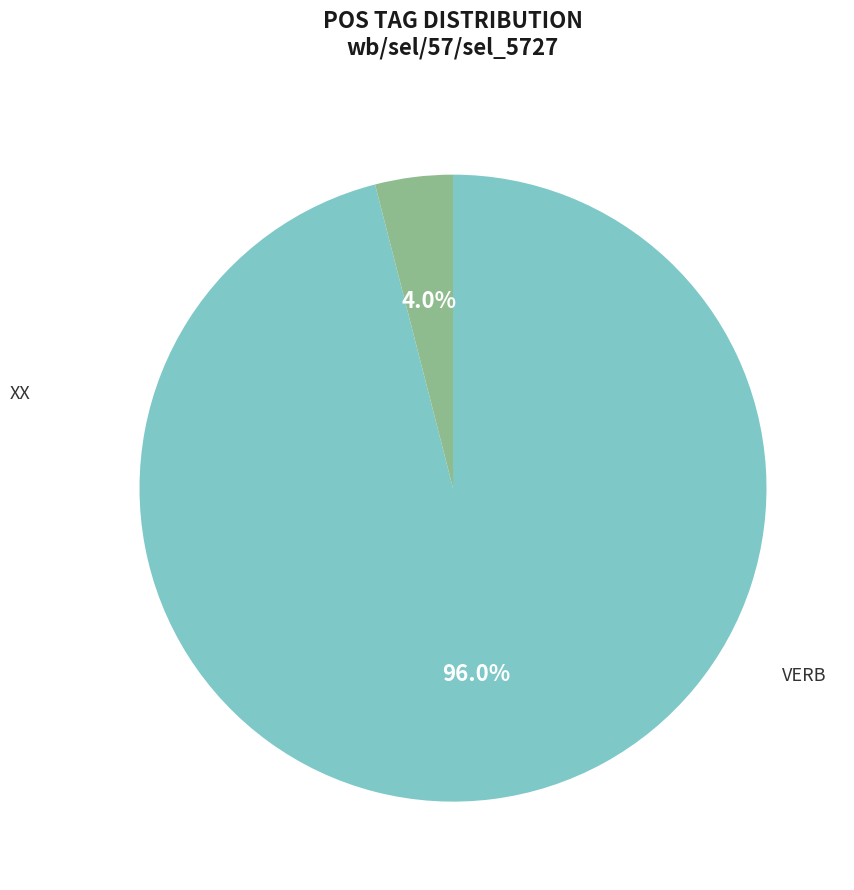

To the nearest percent, what percentage of the pie is VERB?

4%